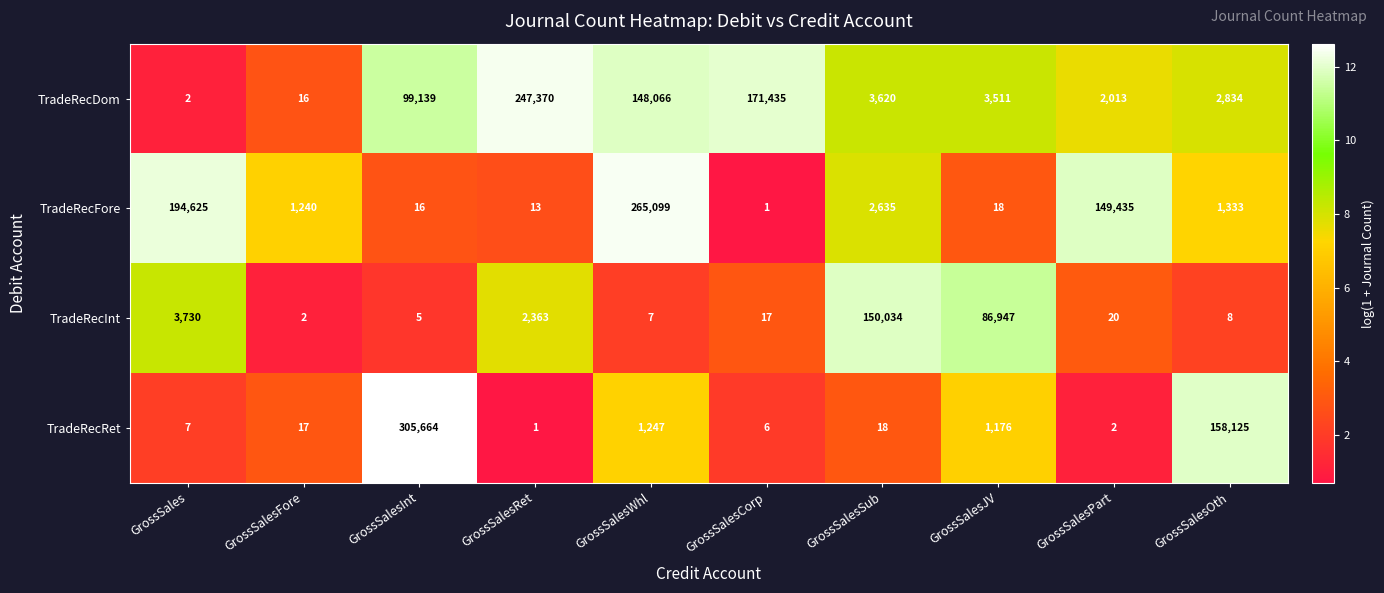

Rank the series at GrossSalesRet from highest to lowest value.

TradeRecDom, TradeRecInt, TradeRecFore, TradeRecRet